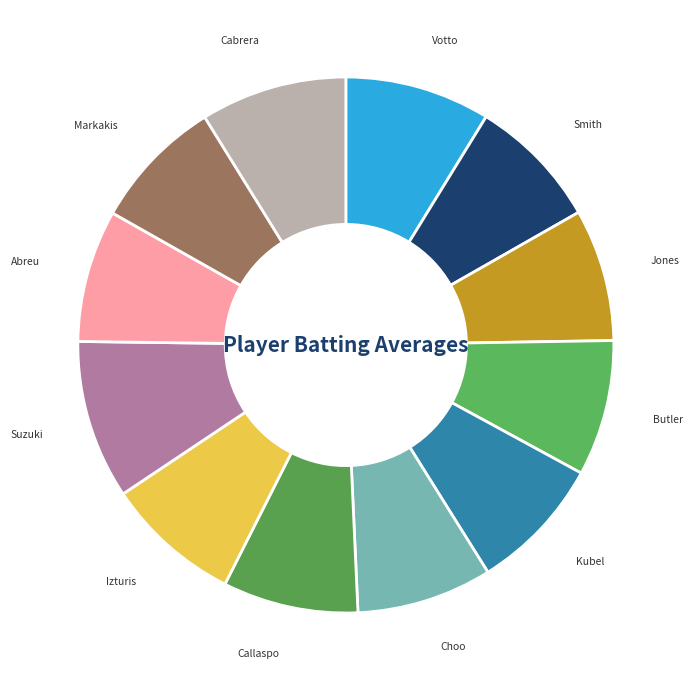

What is the largest slice in the pie chart?

Ichiro Suzuki